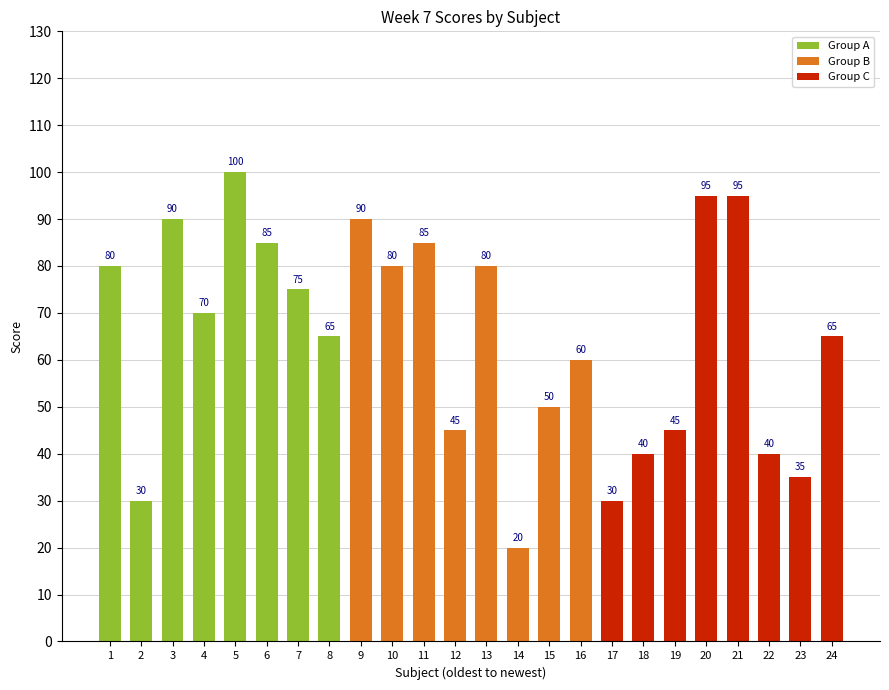

What is the difference between the maximum and minimum values?

80